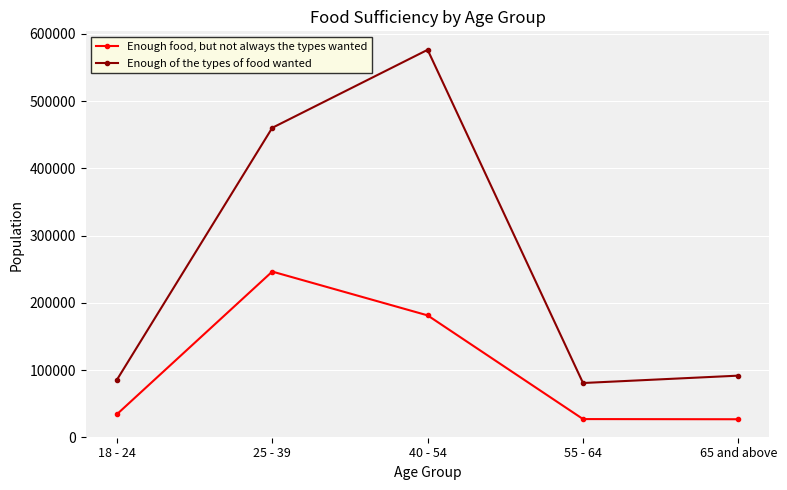

Does the chart display data point markers on the line(s)?

Yes